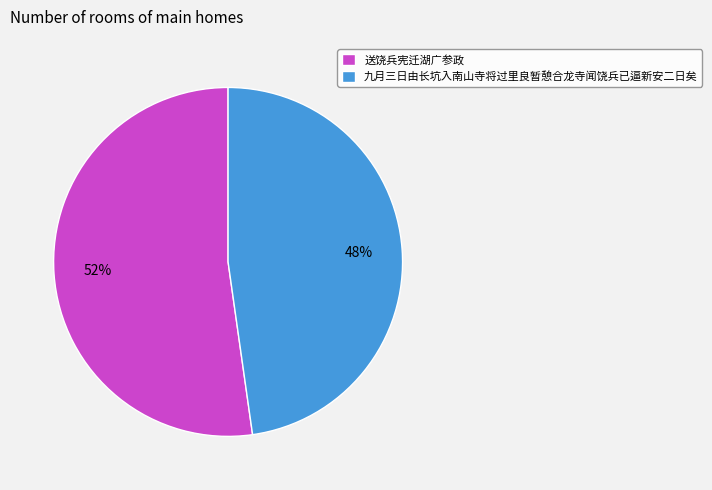

How many segments does this pie chart have?

2